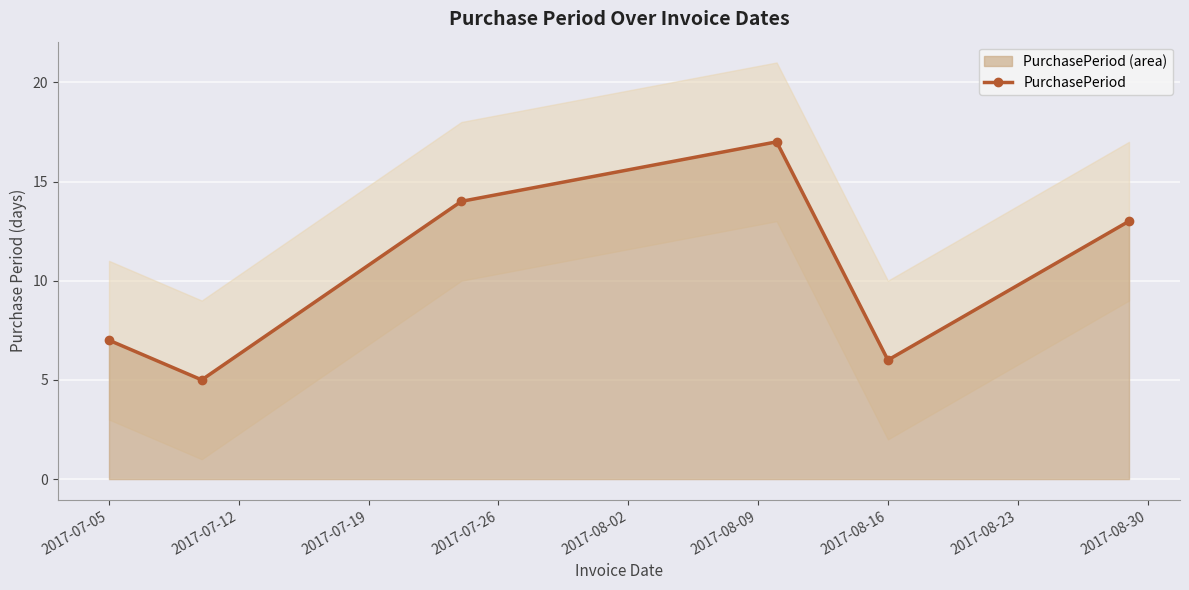

What is the difference between the second highest and minimum values?

9